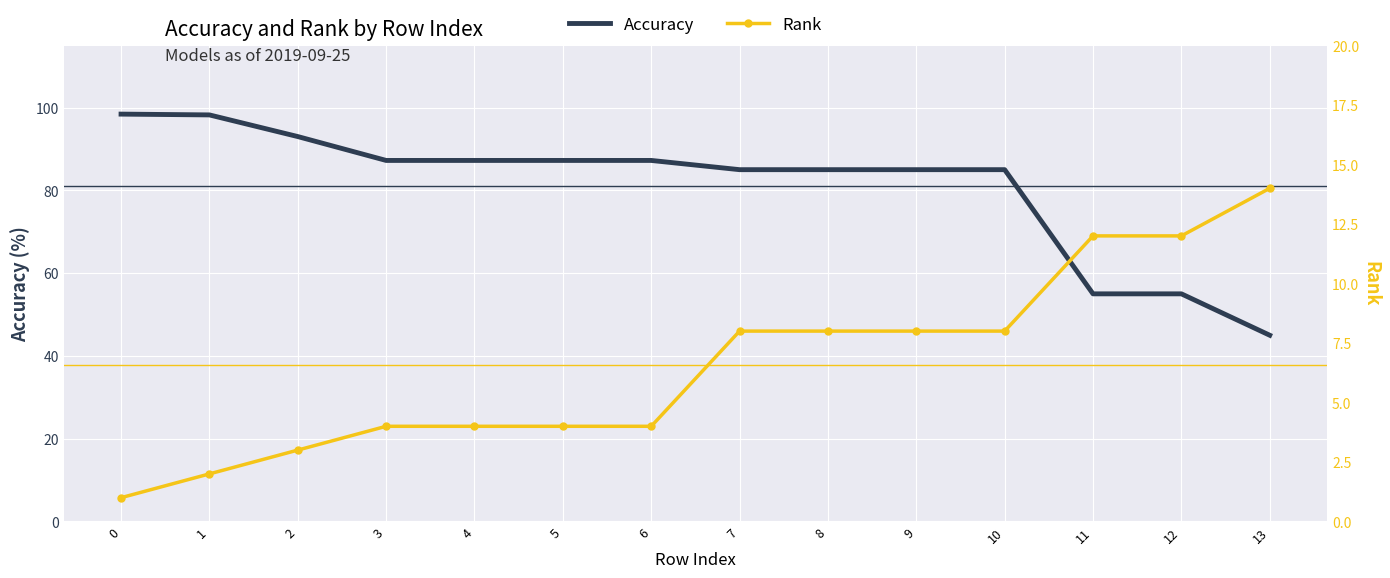

What is the sum of the Accuracy values at 8 and 9?

170.0